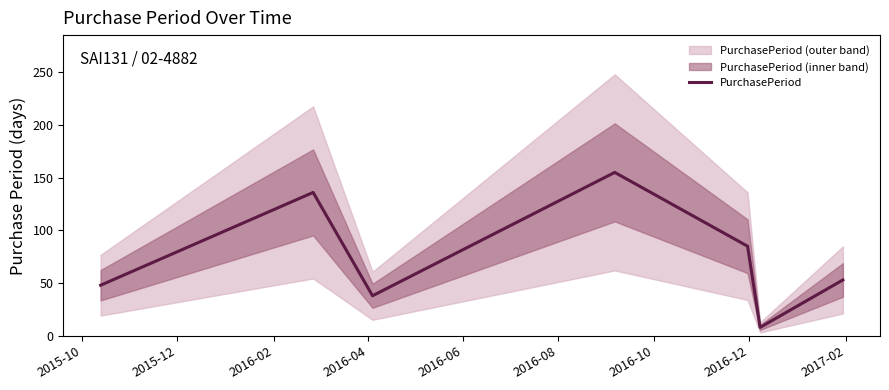

What is the maximum value shown in the chart?

155